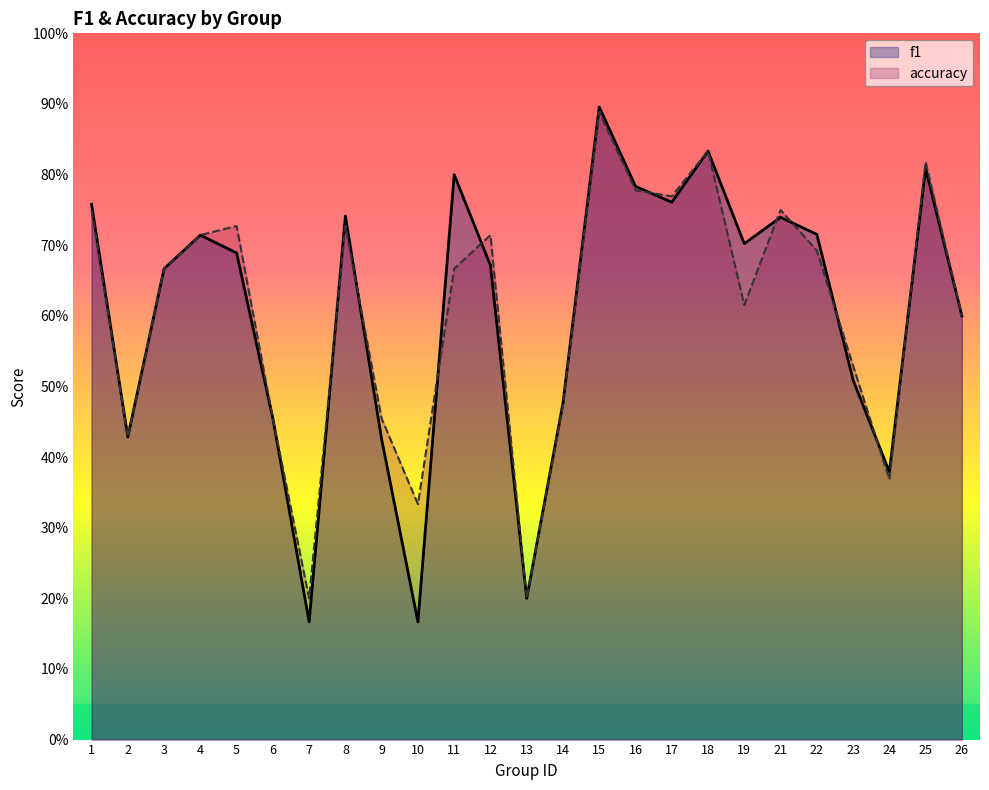

How many lines are shown in the chart?

2